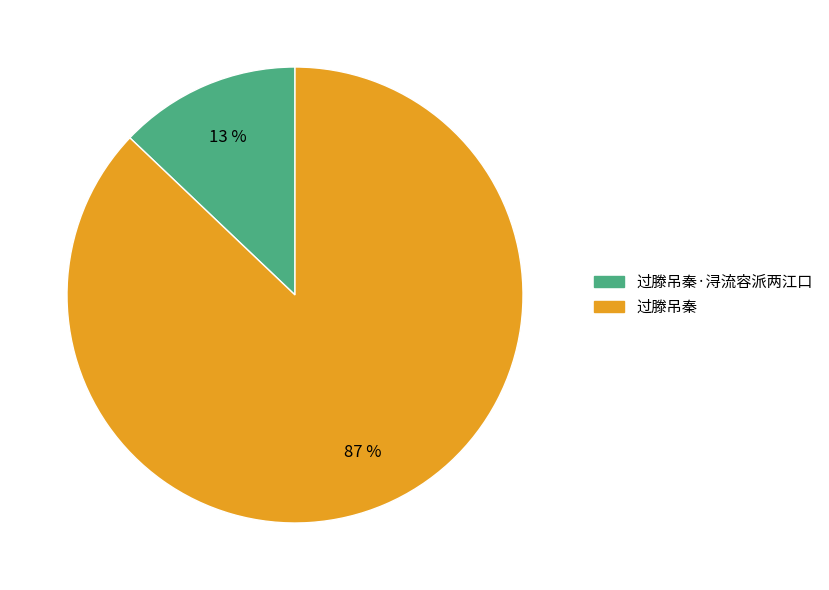

To the nearest percent, what is the combined percentage of 过滕吊秦 and 过滕吊秦·浔流容派两江口?

100%